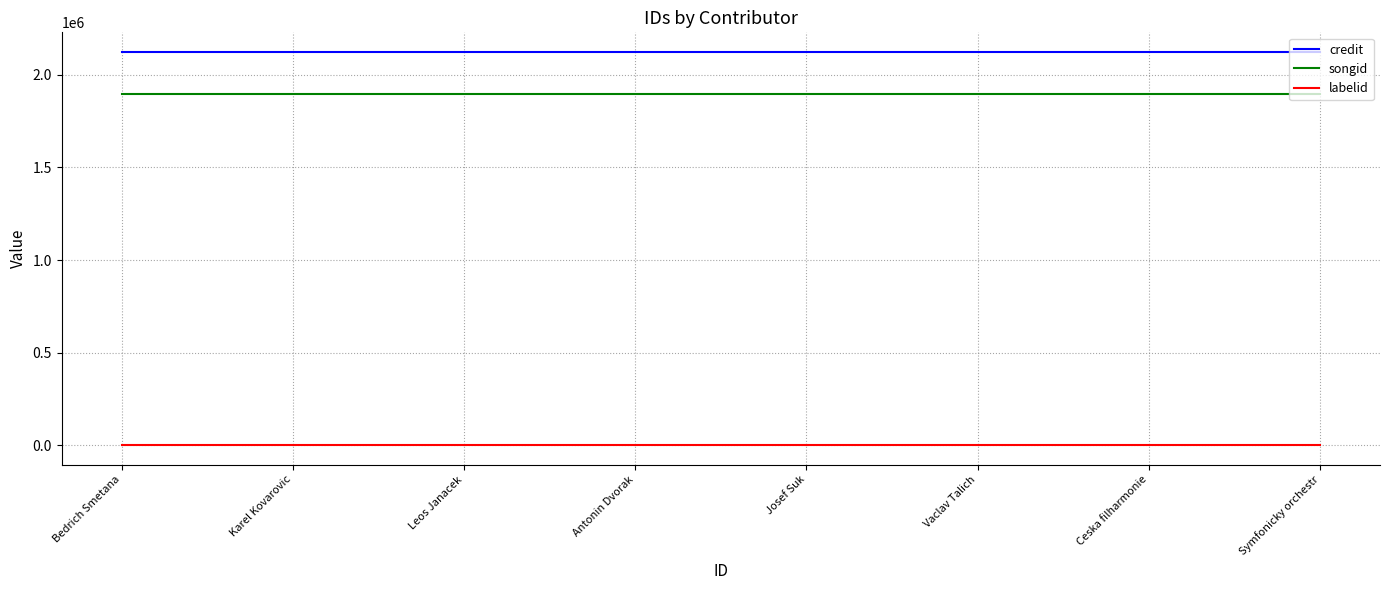

Rank the series at Ceska filharmonie from highest to lowest value.

credit, songid, labelid